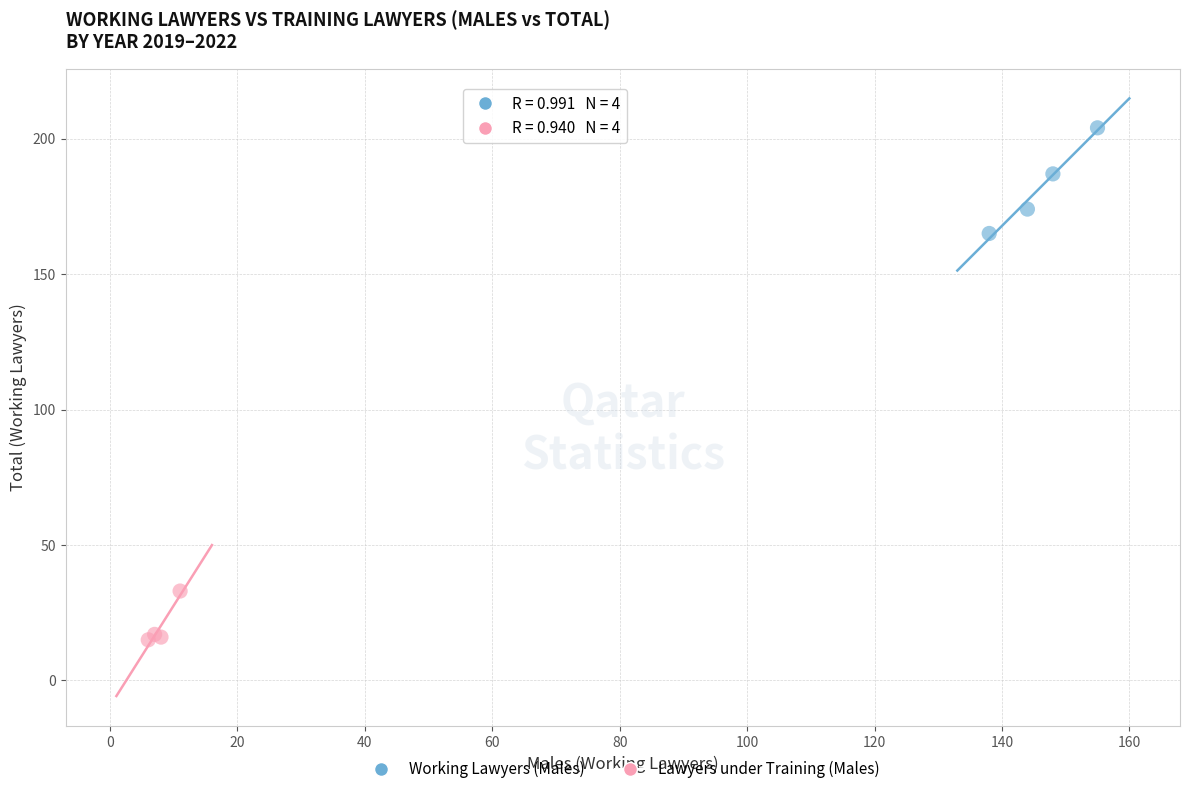

Which series reaches the minimum Y coordinate?

Lawyers under Training (Males)